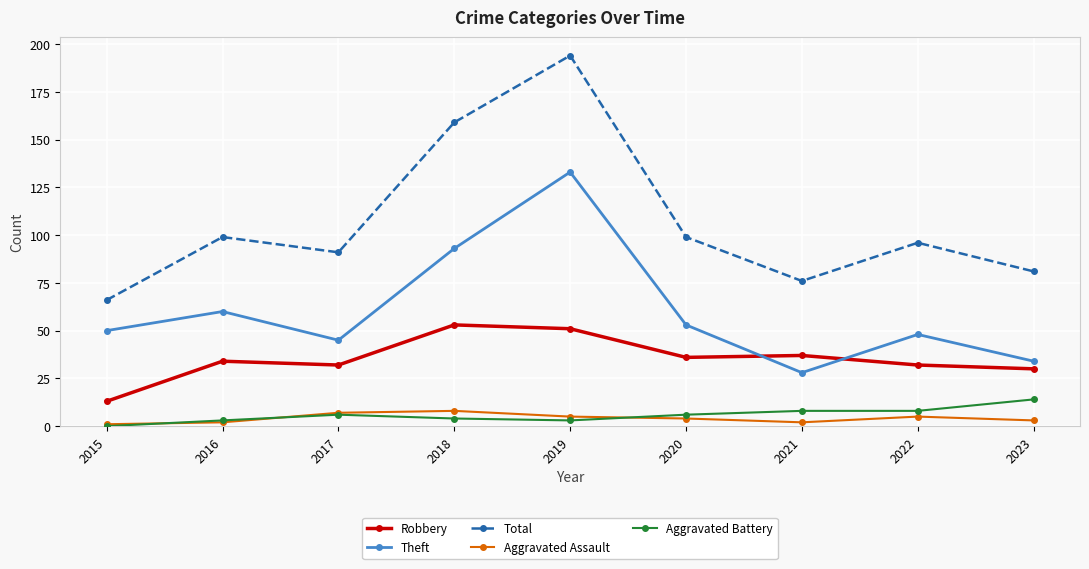

Does the chart have visible grid lines?

Yes